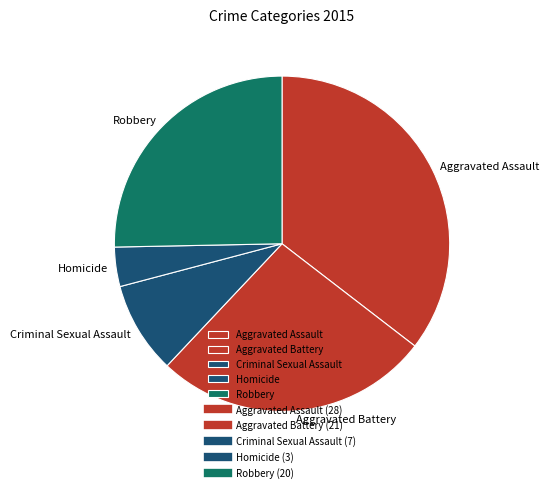

True or false: Robbery accounts for 25% of the total.

True